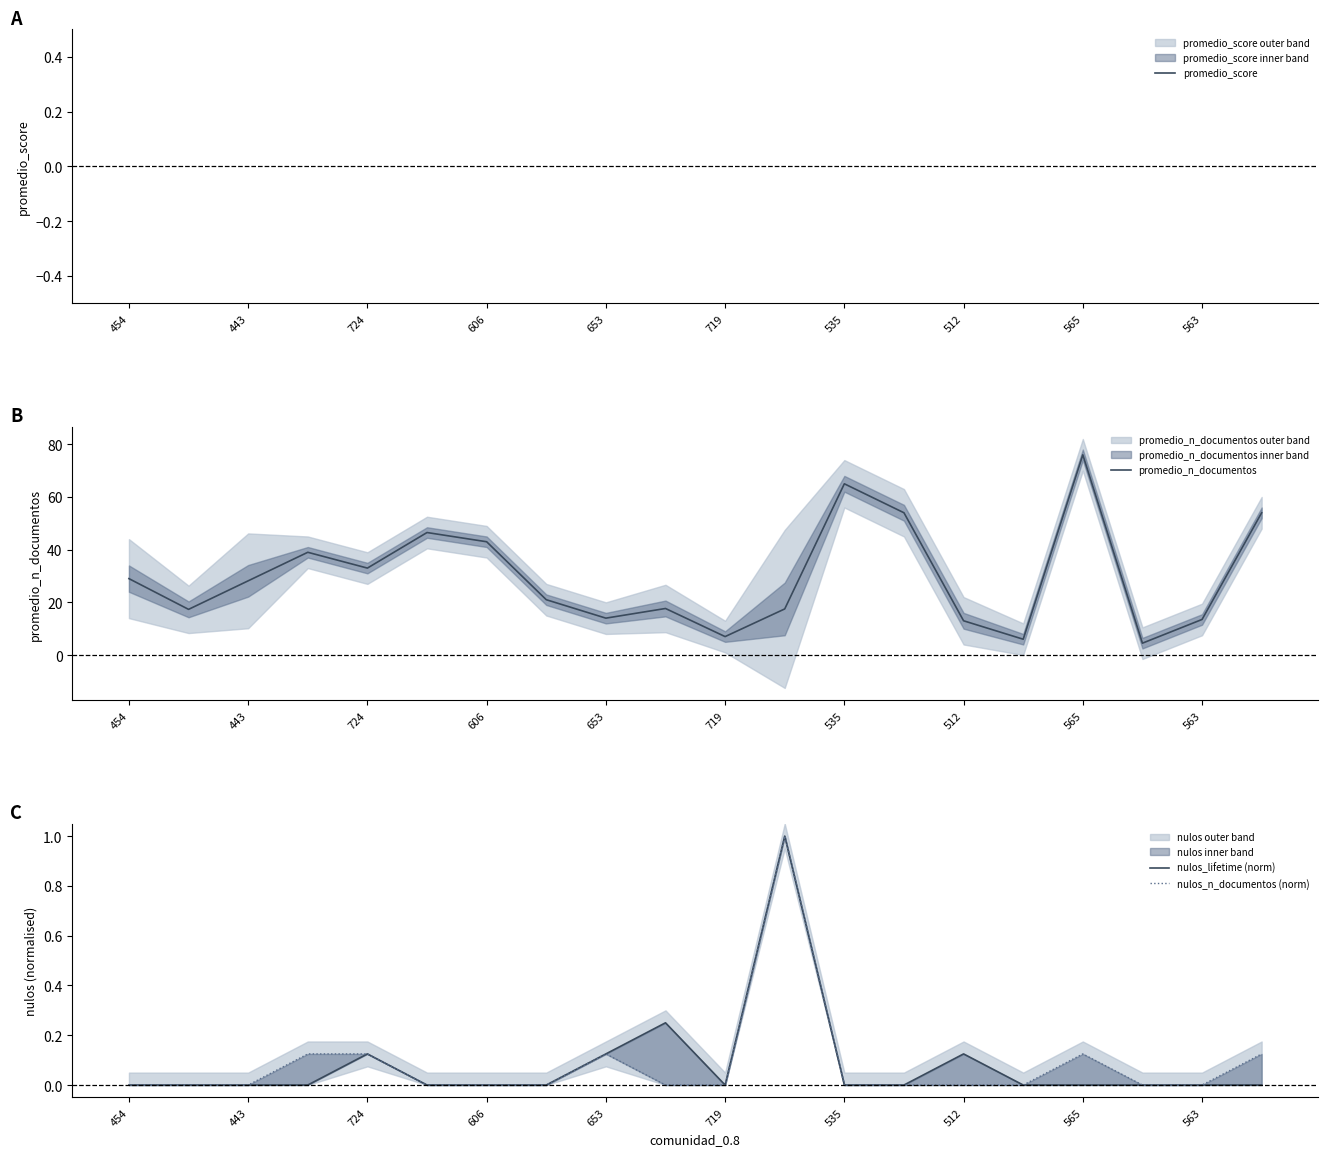

What is the sum of all nulos_lifetime (norm) values?

1.6